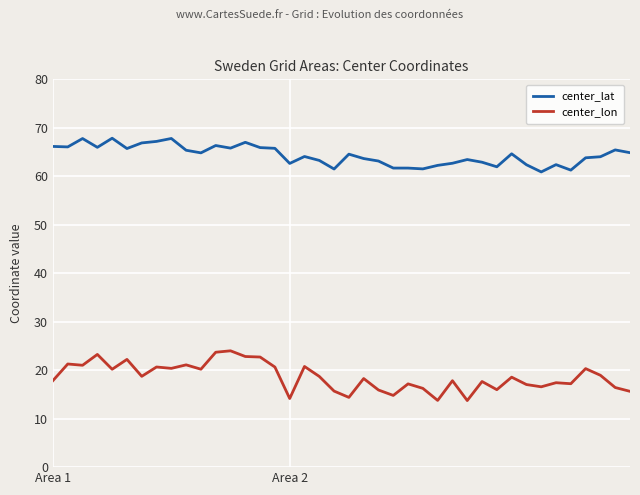

At how many categories does at least one series exceed 24?

40